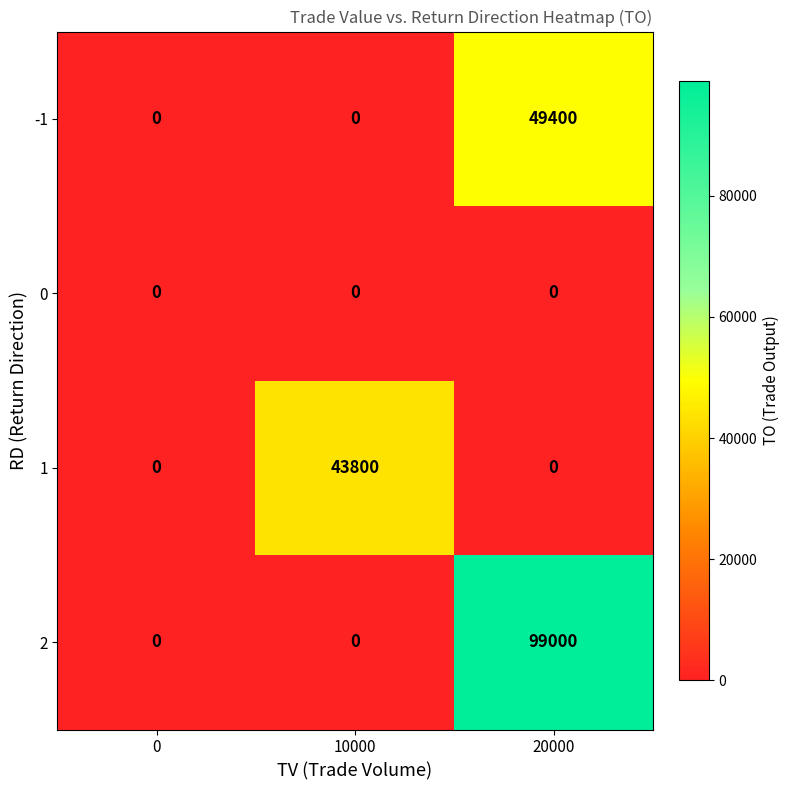

Reading left to right, extract all data points from this chart.

-1: 0	0	49400
0: 0	0	0
1: 0	43800	0
2: 0	0	99000